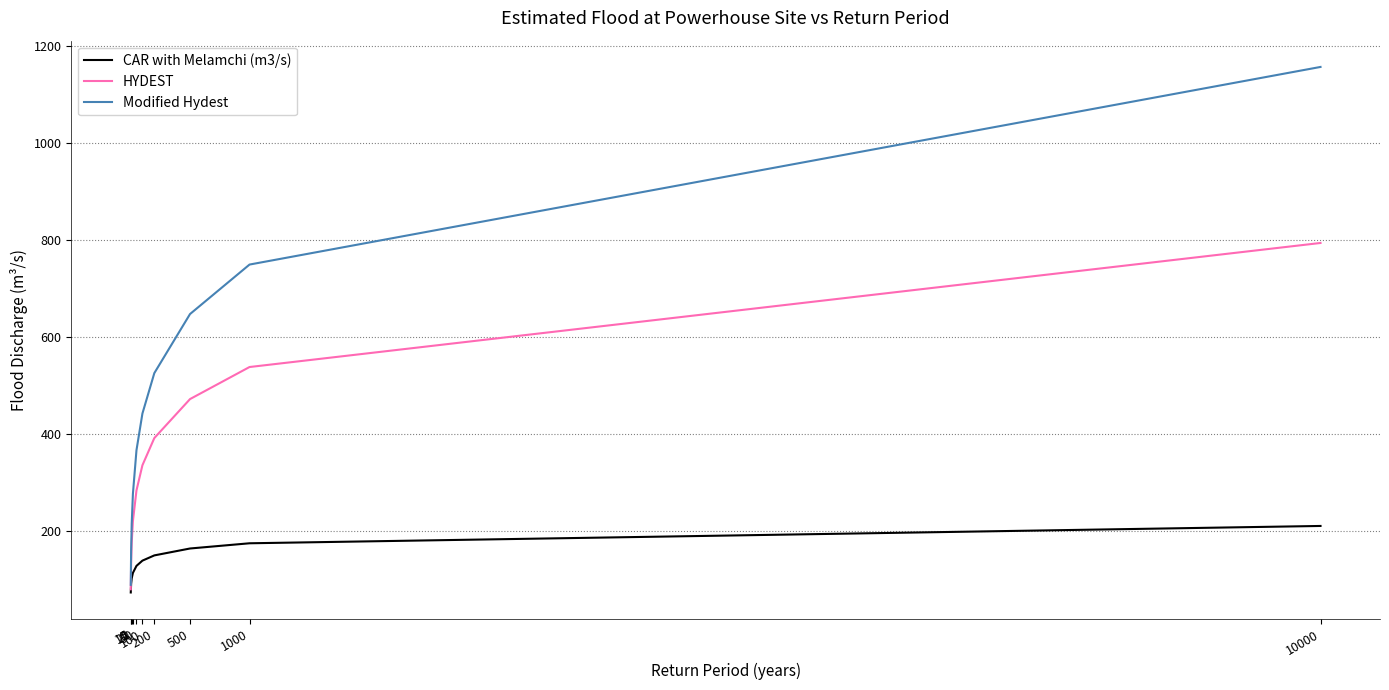

True or false: Modified Hydest and CAR with Melamchi (m3/s) cross at least once.

False